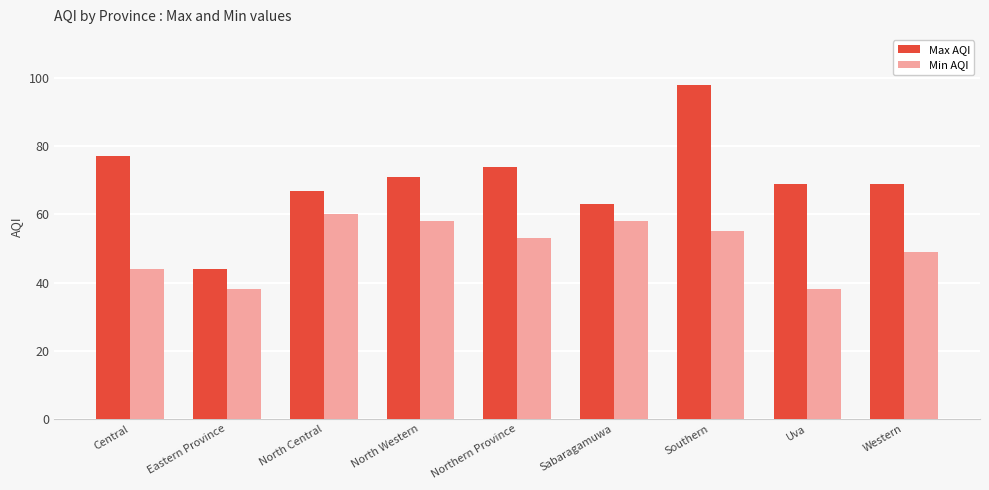

Between North Western and Sabaragamuwa, which series saw the biggest shift?

Max AQI